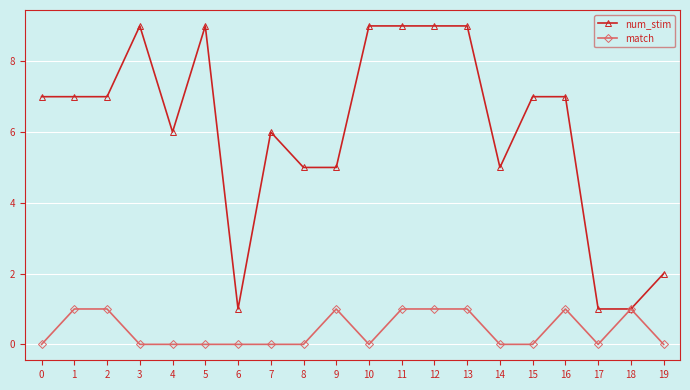

What is the maximum value for num_stim?

9